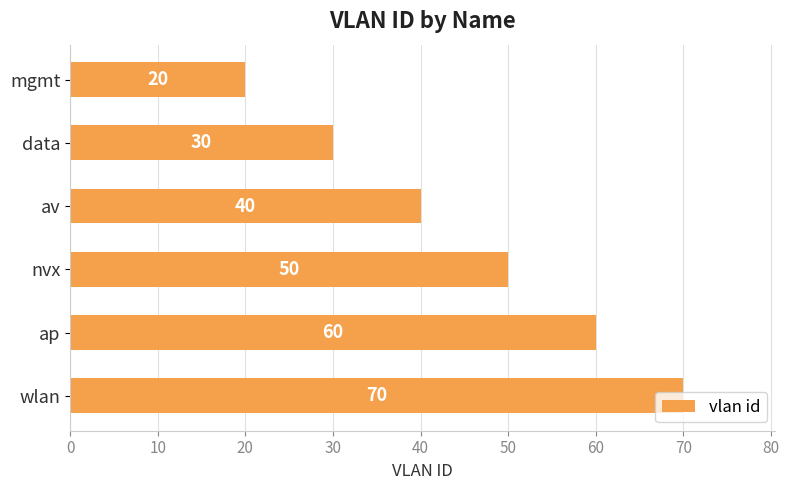

What is the maximum value shown in the chart?

70